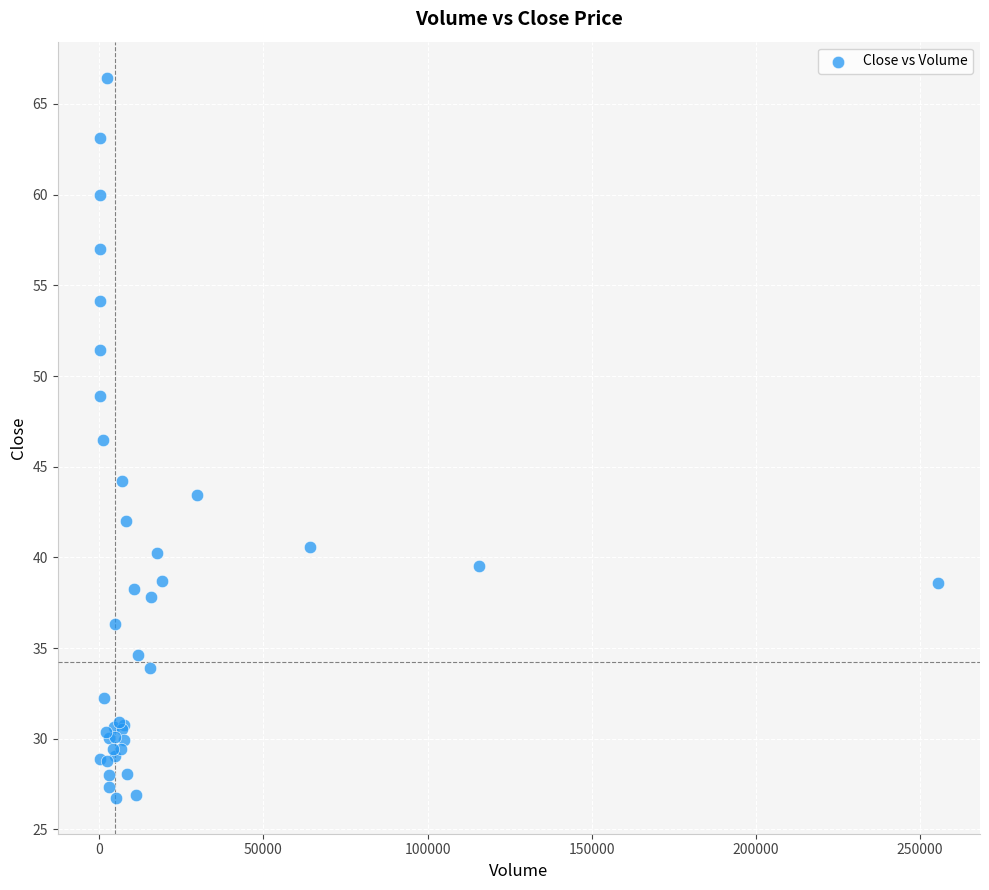

What Y value in the scatter plot is closest to 46?

46.5